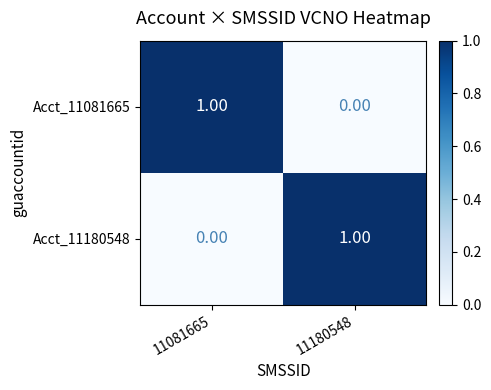

Rank the categories by Acct_11180548 value from lowest to highest.

11081665, 11180548